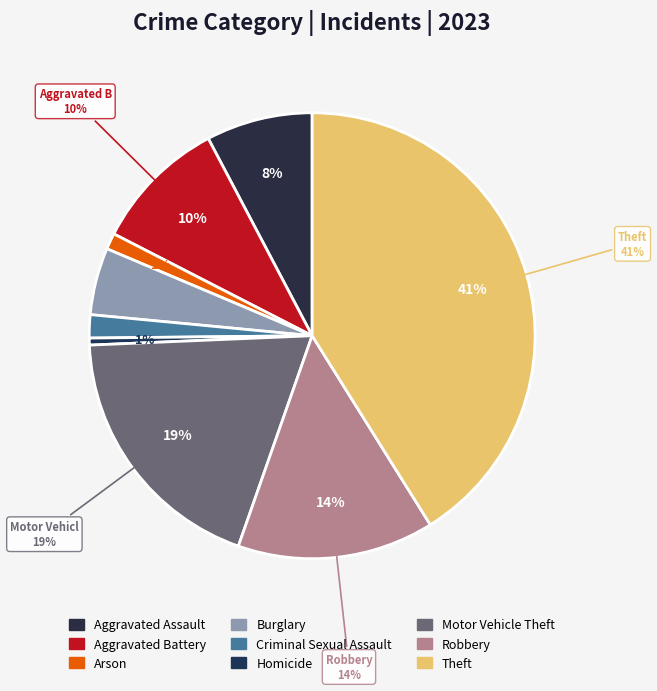

Approximately how many times larger is the value at Robbery compared to Aggravated Battery?

1.5